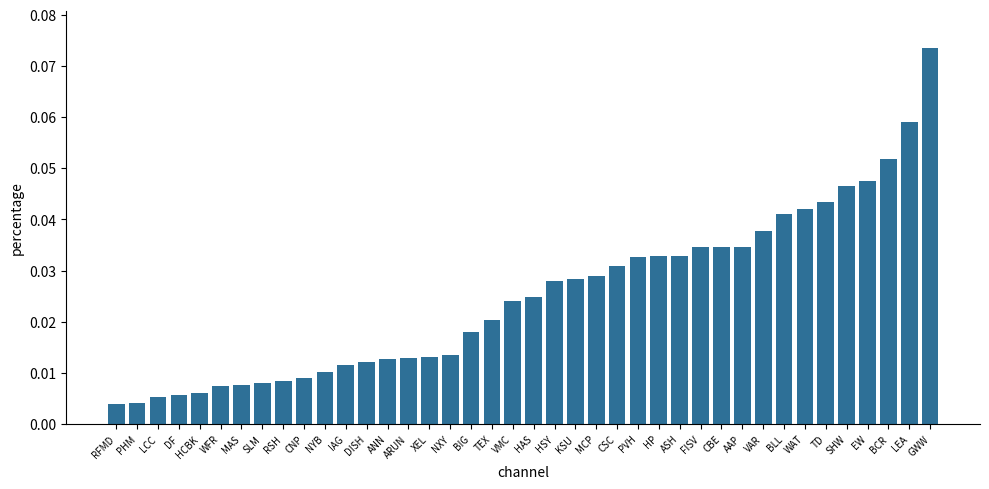

What is the sum of all values?

1.0